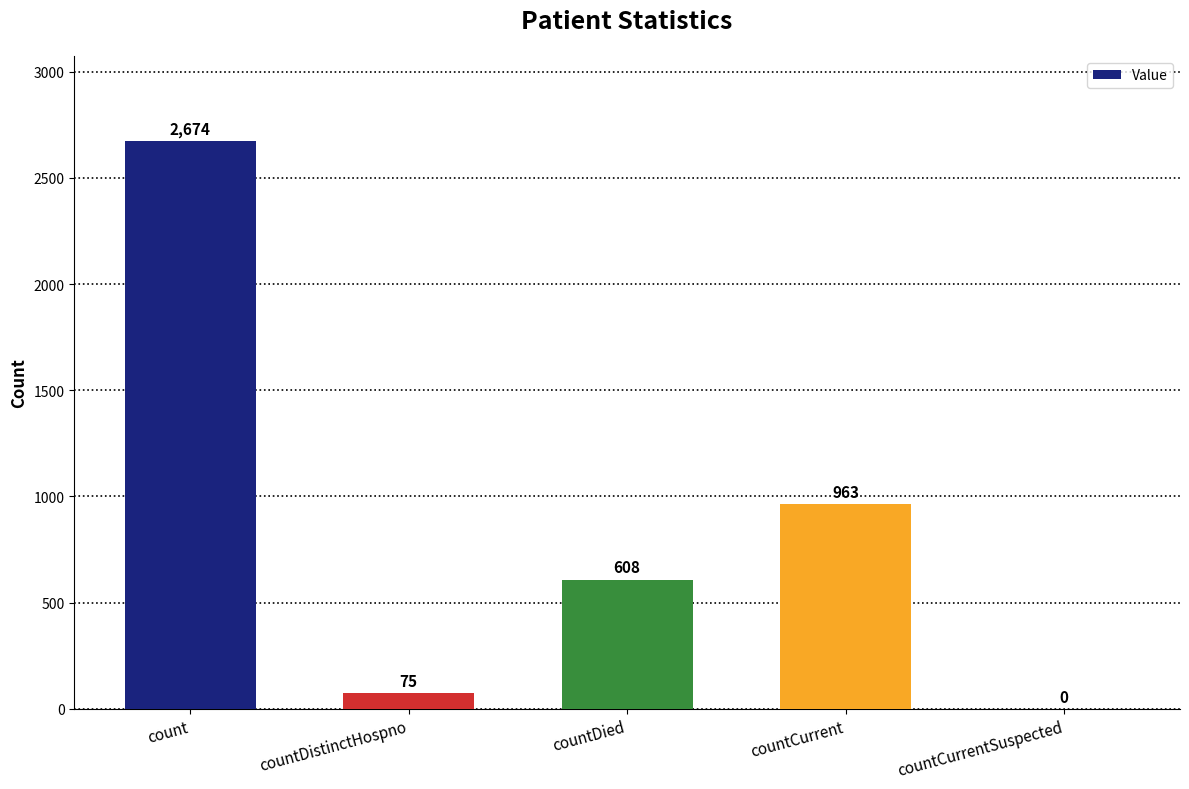

Are the bars grouped side by side (vs. stacked)?

No